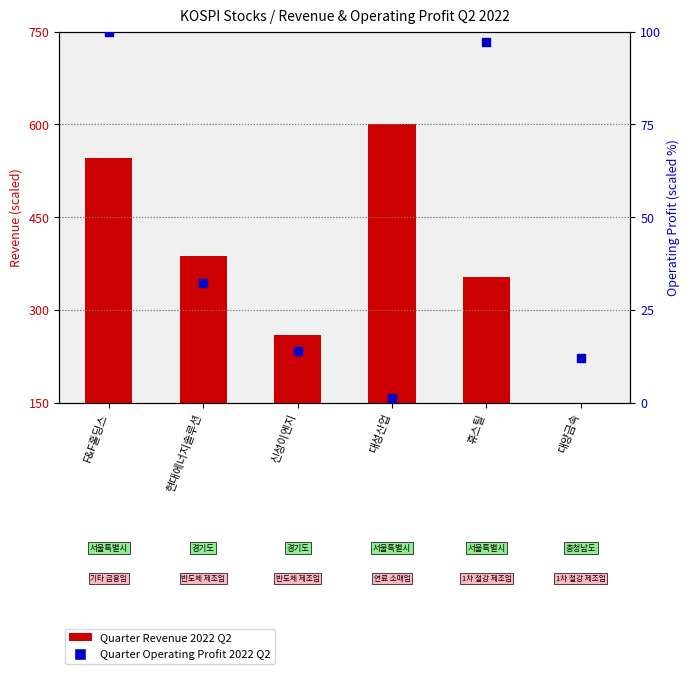

At how many categories does at least one series exceed 308?

4